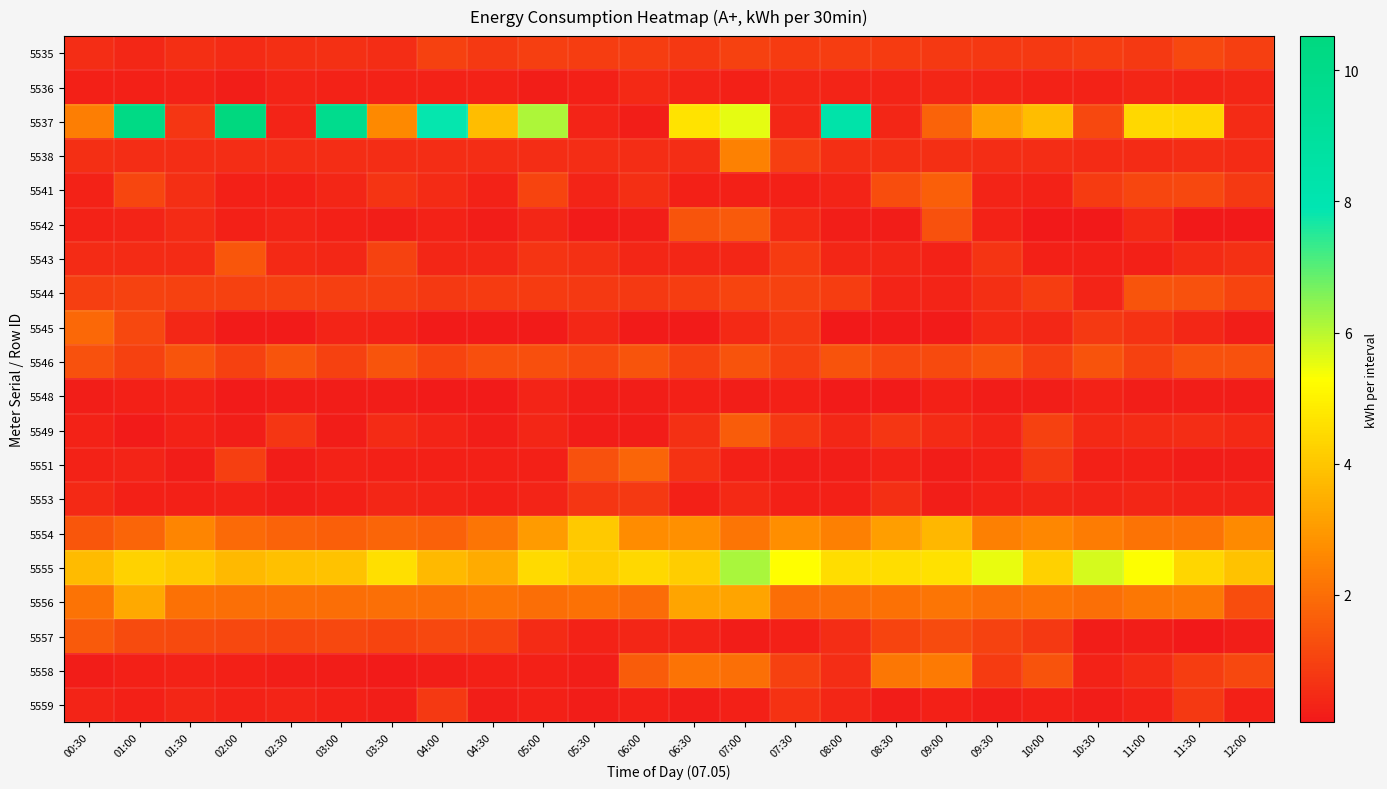

At which category is the sum across all series the highest?

07:00